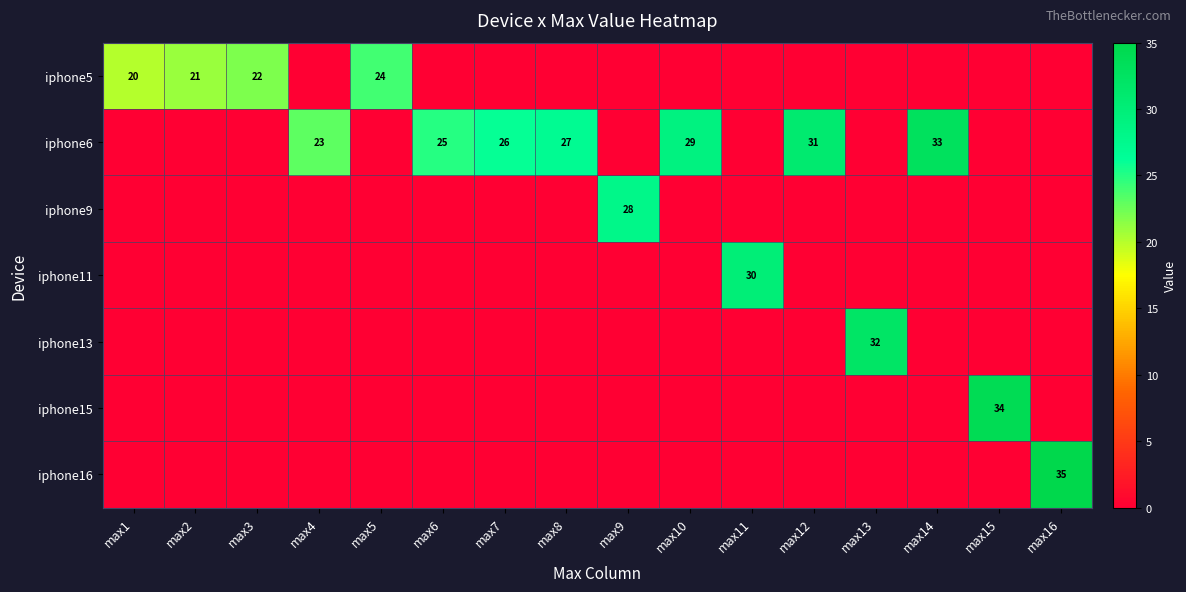

True or false: iphone11 has a value of 30 at max11.

True